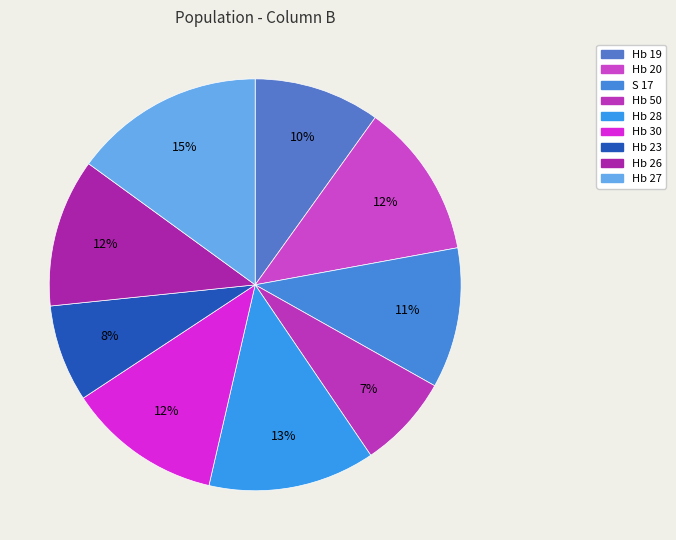

The Hb 19 slice represents 10% of the pie. True or false?

True